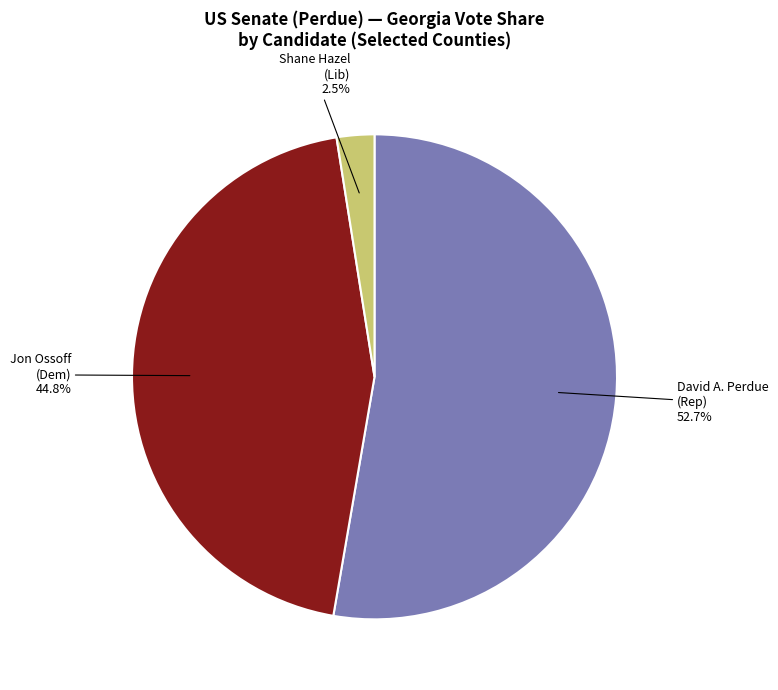

Does any single category account for the majority?

Yes